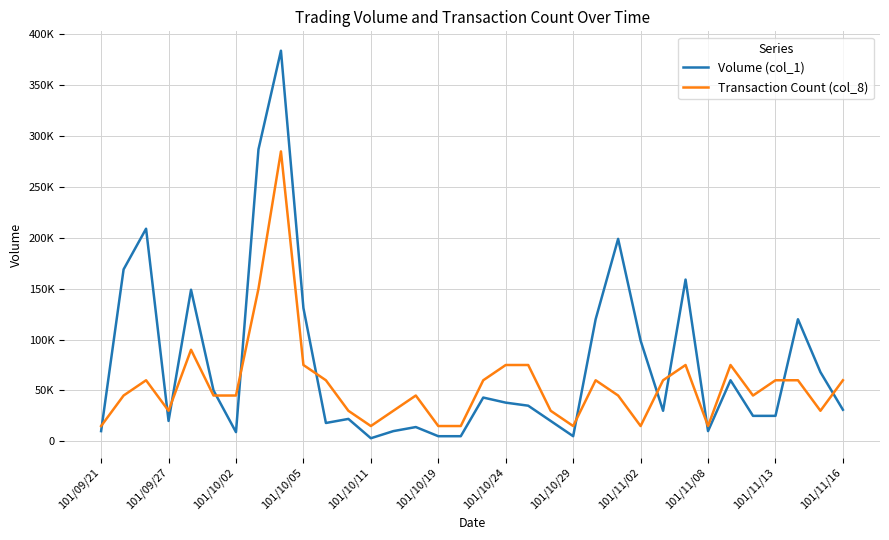

What are all the series names shown in the legend?

Volume (col_1), Transaction Count (col_8)